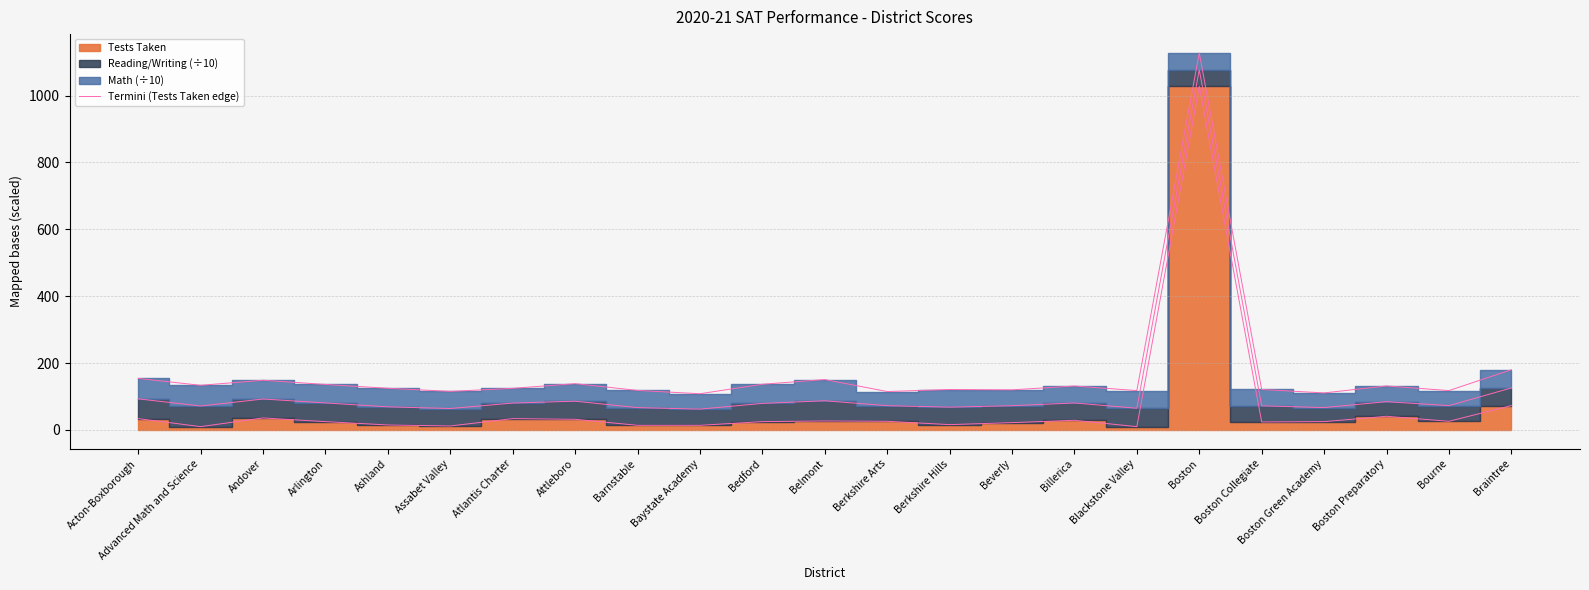

List the labels in order of value, smallest first.

Advanced Math and Science, Blackstone Valley, Assabet Valley, Barnstable, Baystate Academy, Ashland, Berkshire Hills, Beverly, Boston Collegiate, Arlington, Bedford, Boston Green Academy, Berkshire Arts, Bourne, Belmont, Billerica, Attleboro, Acton-Boxborough, Atlantis Charter, Andover, Boston Preparatory, Braintree, Boston